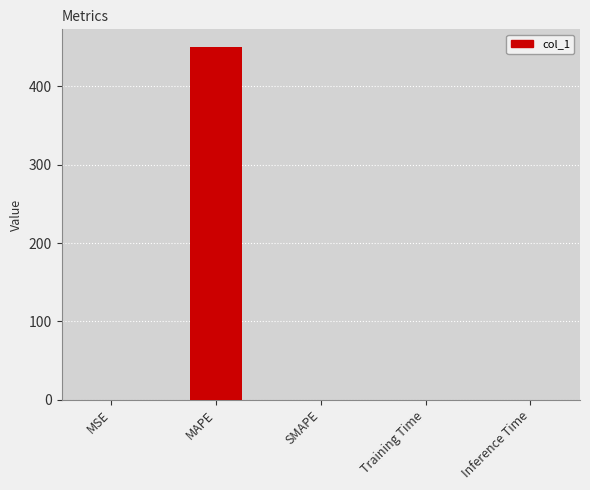

How many values exceed 0?

4